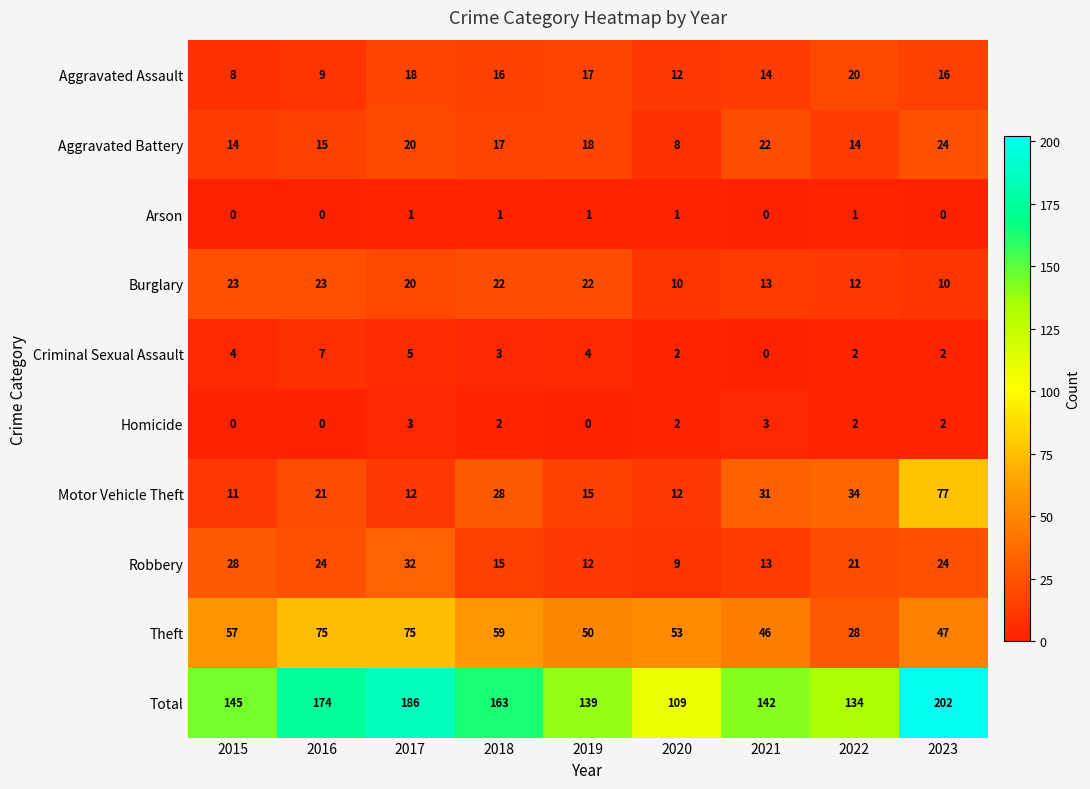

Which series changed the most between 2016 and 2020?

Total